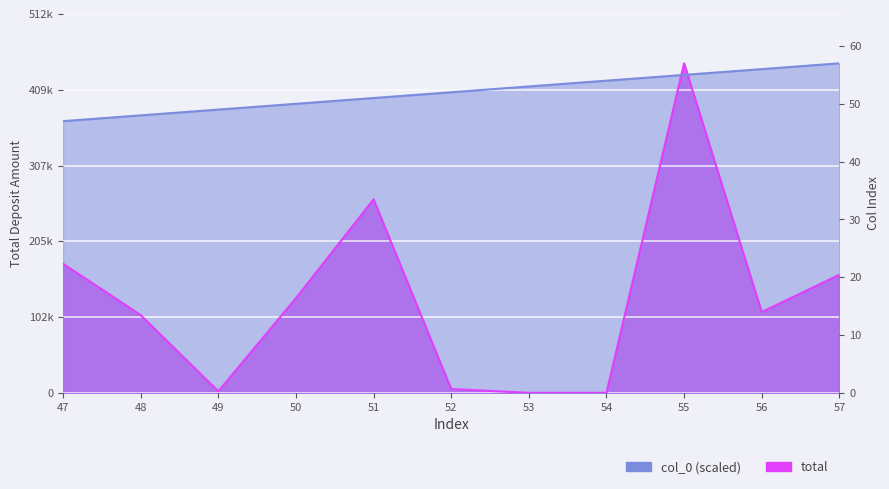

How many data points does each series have?

11